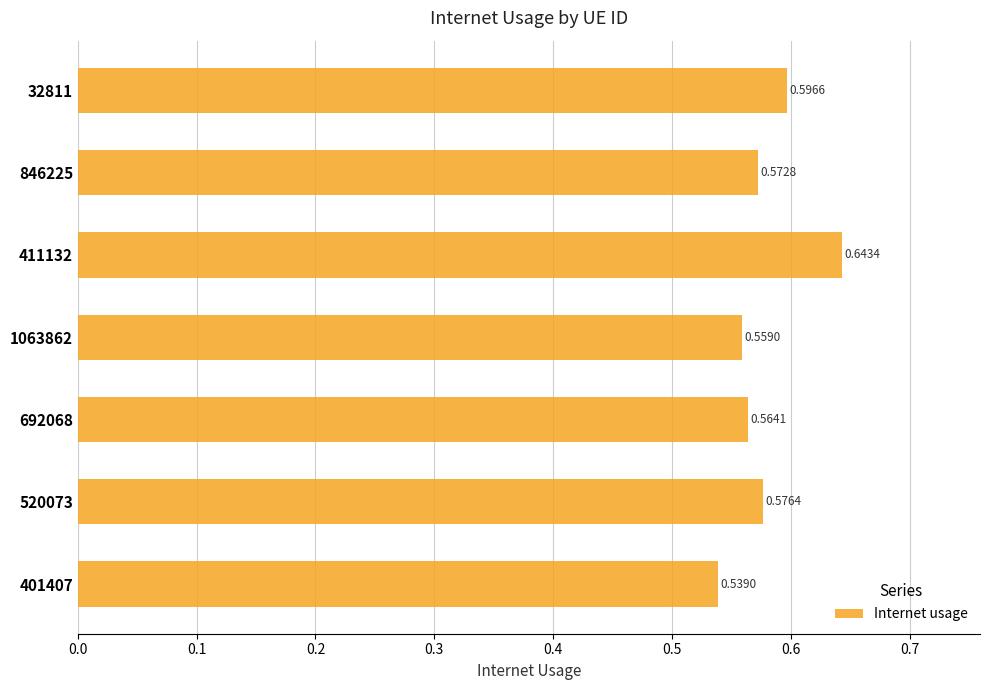

Between 1063862 and 692068, which is larger?

692068